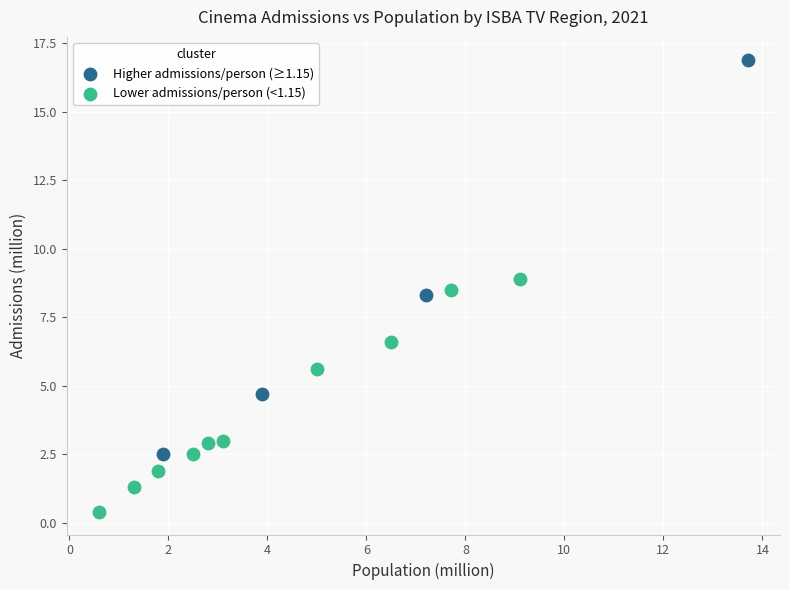

Which series reaches the maximum Y coordinate?

Higher admissions/person (≥1.15)